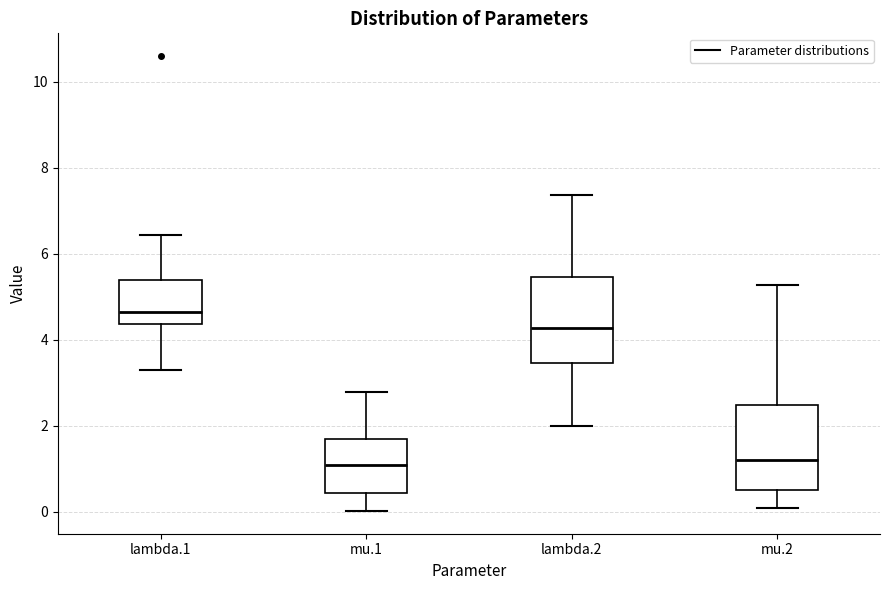

Reading left to right, transcribe this box plot: for each box, give where its median line is, the range the box spans, and where its two whiskers end, as read against the y-axis. The values are not printed on the chart, so give them approximately, as read against the axis.

lambda.1: median 4.6, box 4.4 to 5.4, whiskers 3.4 to 6.4
mu.1: median 1.0, box 0.4 to 1.6, whiskers 0.0 to 2.8
lambda.2: median 4.2, box 3.4 to 5.4, whiskers 2.0 to 7.4
mu.2: median 1.2, box 0.4 to 2.4, whiskers 0.0 to 5.2